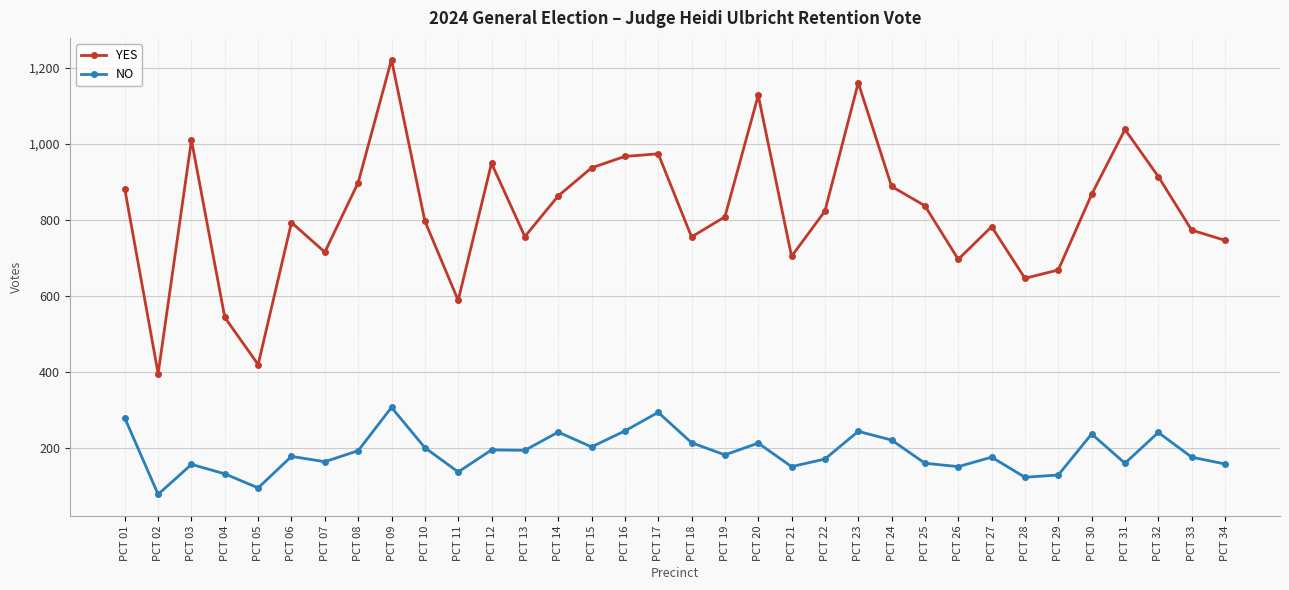

List the series in order of their overall mean, lowest first.

NO, YES